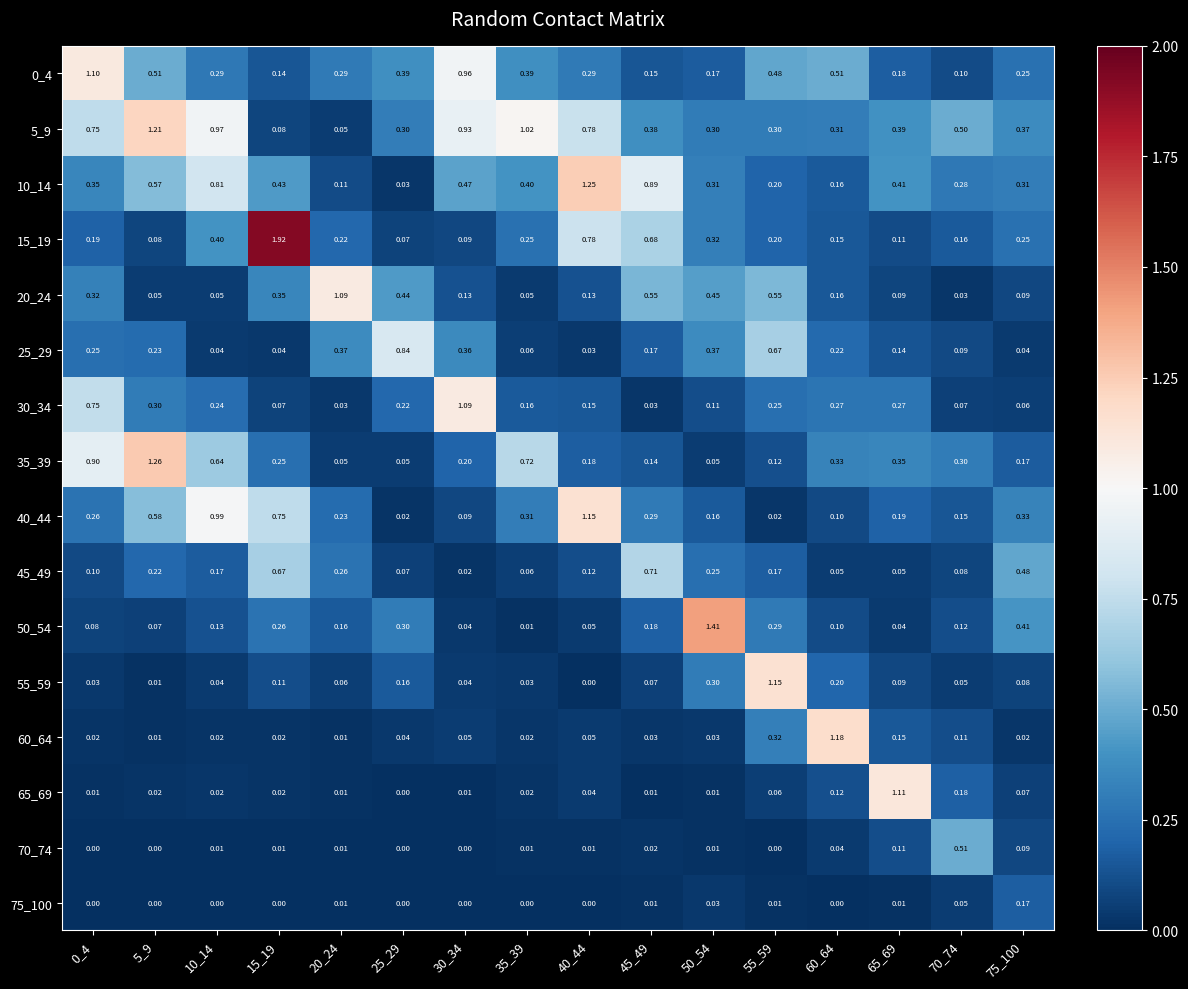

How many categories are shown in the chart?

16